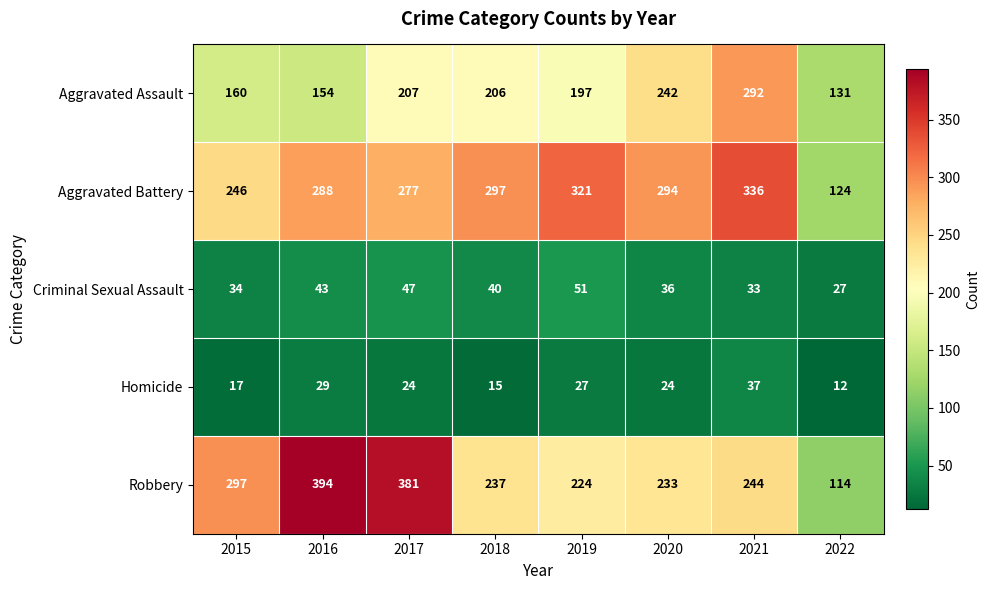

Is it true that Aggravated Battery equals 336 at 2021?

True